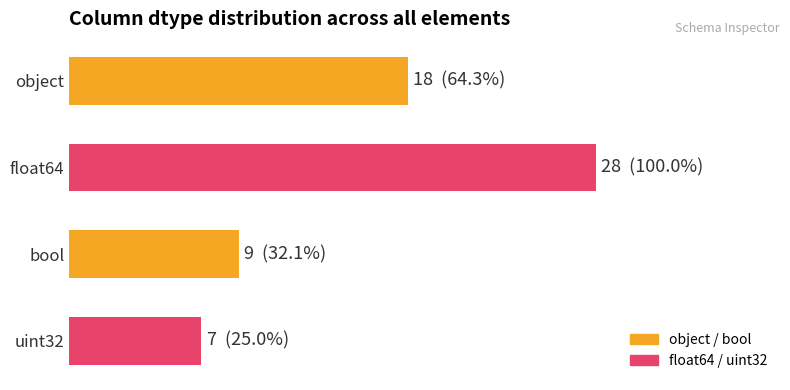

Count the number of categories in the chart.

4